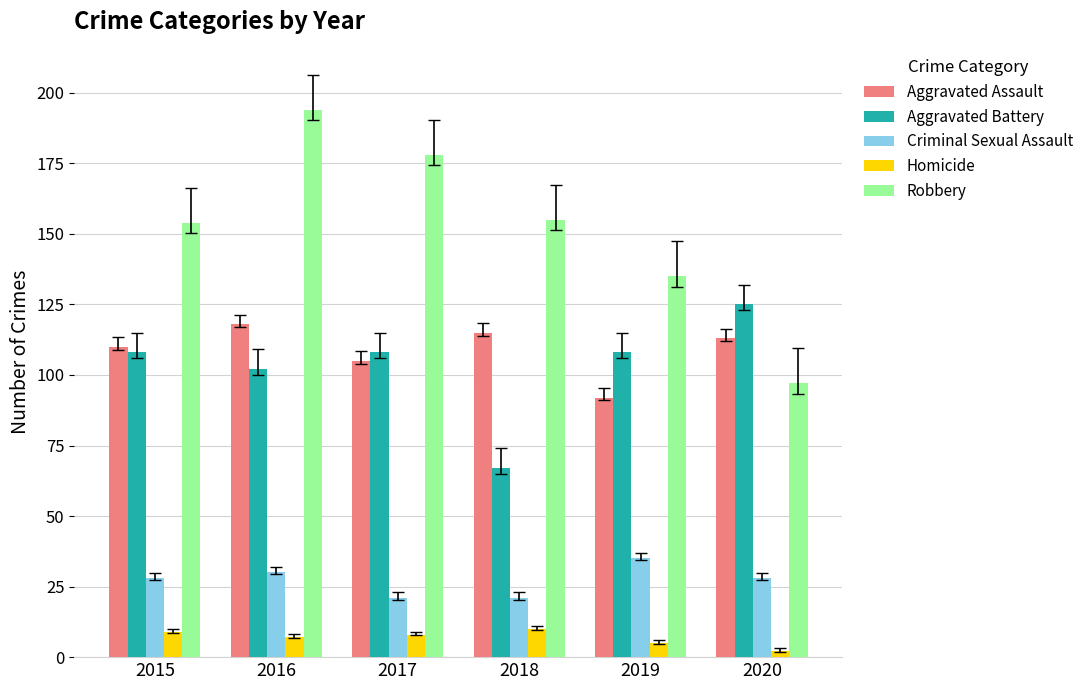

Reading left to right, extract all data points from this chart.

Aggravated Assault: 2015=110	2016=118	2017=105	2018=115	2019=92	2020=113
Aggravated Battery: 2015=108	2016=102	2017=108	2018=67	2019=108	2020=125
Criminal Sexual Assault: 2015=28	2016=30	2017=21	2018=21	2019=35	2020=28
Homicide: 2015=9	2016=7	2017=8	2018=10	2019=5	2020=2
Robbery: 2015=154	2016=194	2017=178	2018=155	2019=135	2020=97